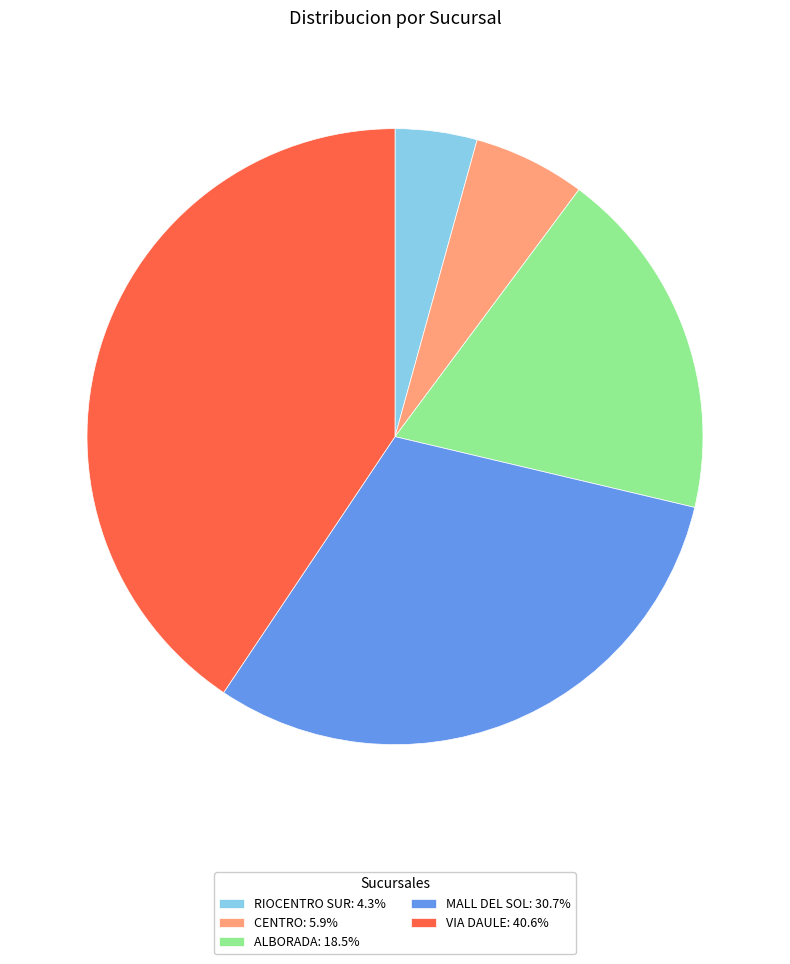

Combined, do MALL DEL SOL: 30.7% and CENTRO: 5.9% account for over 50%?

No